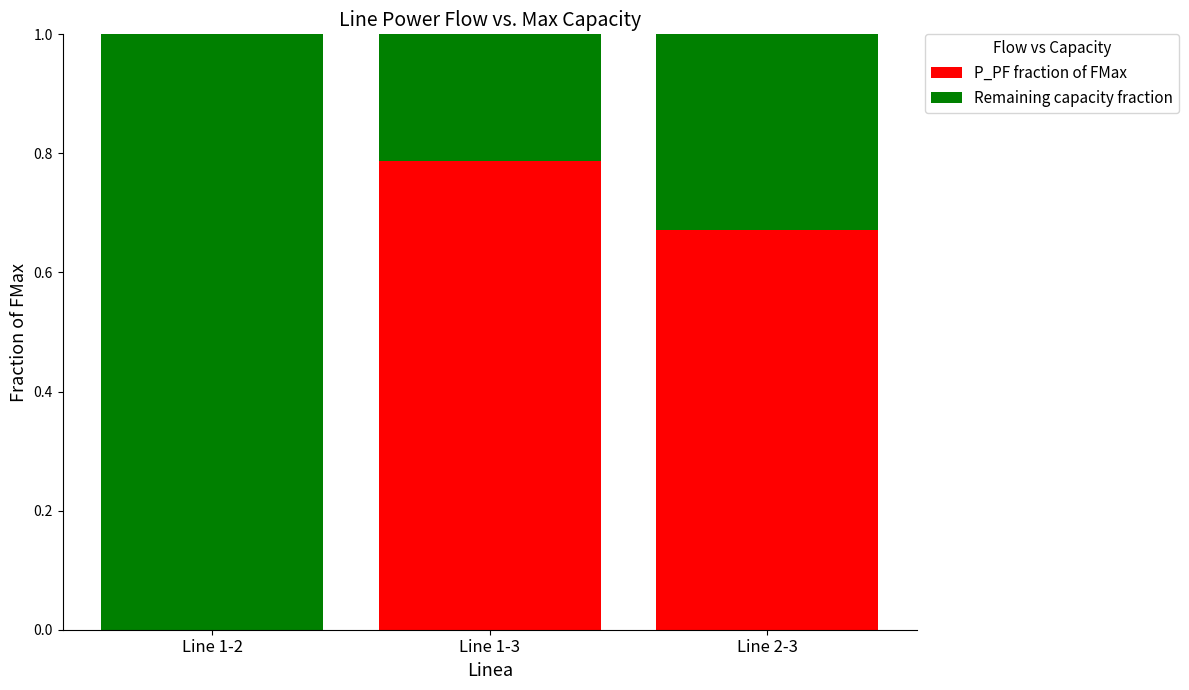

What is the total value across all series at Line 1-3?

1.0